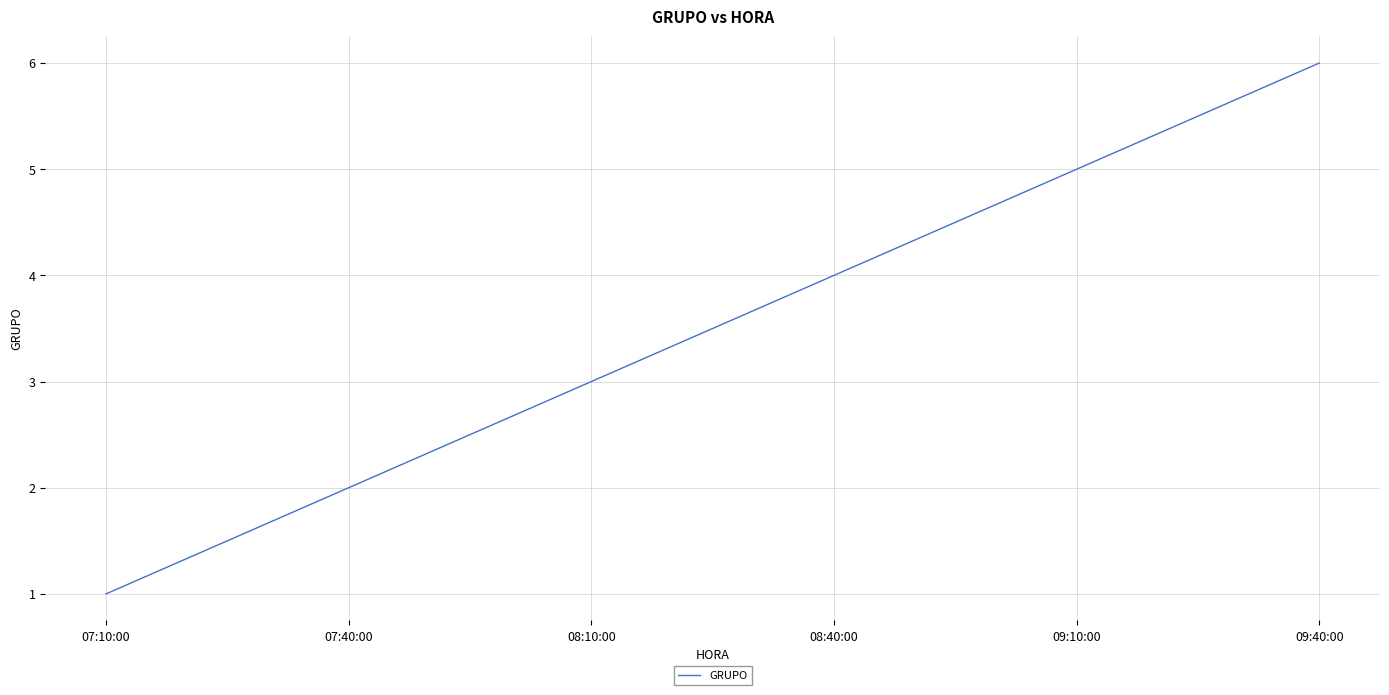

Rank the categories by value from highest to lowest.

09:40:00, 09:10:00, 08:40:00, 08:10:00, 07:40:00, 07:10:00